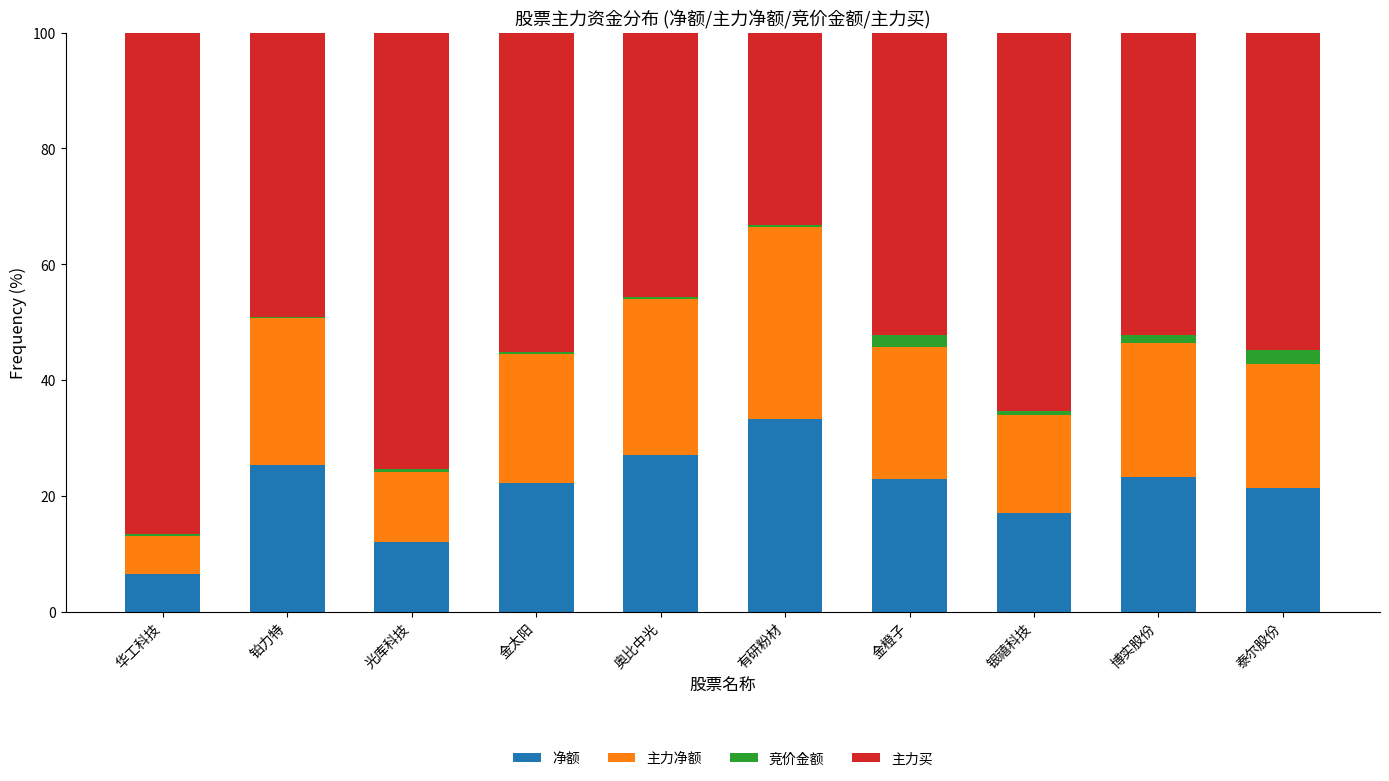

Which category has the highest value in the 净额 series?

有研粉材